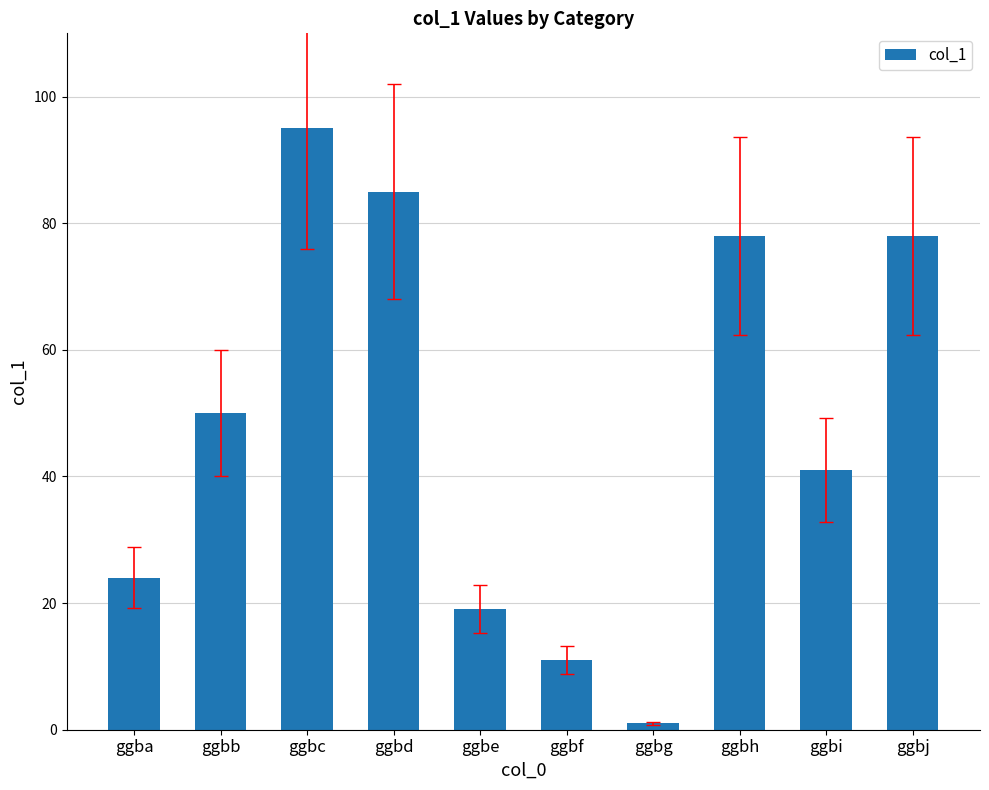

Reading right to left, extract all data points from this chart.

ggbj=78	ggbi=41	ggbh=78	ggbg=1	ggbf=11	ggbe=19	ggbd=85	ggbc=95	ggbb=50	ggba=24